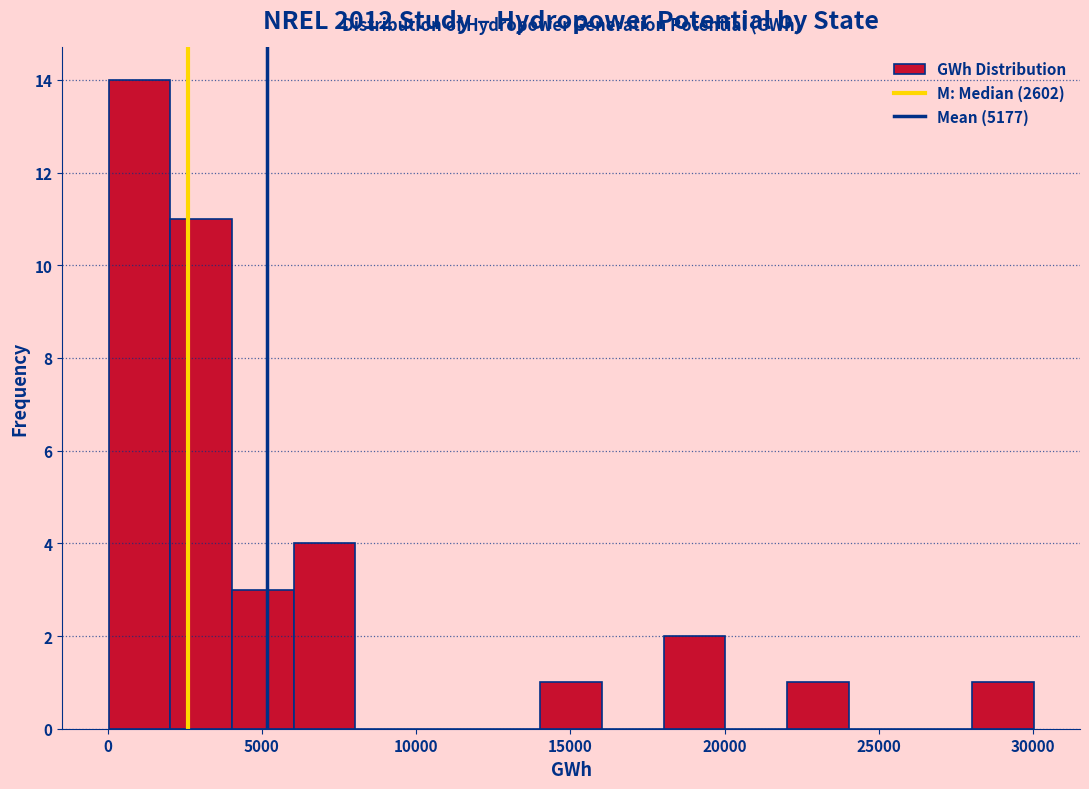

Read against the x-axis, roughly where is the centre of the tallest bar?

1000